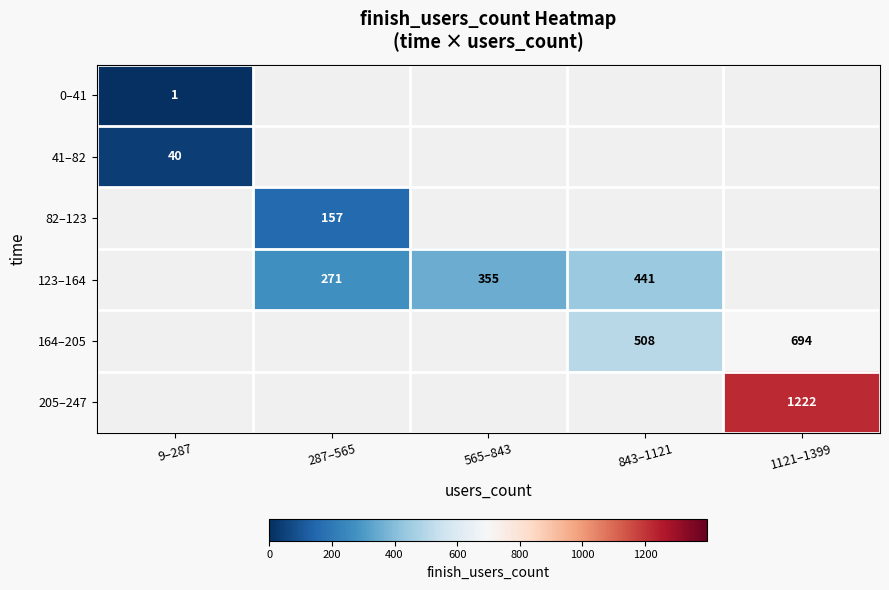

What is the difference between the highest and lowest values at 9–287?

39.5